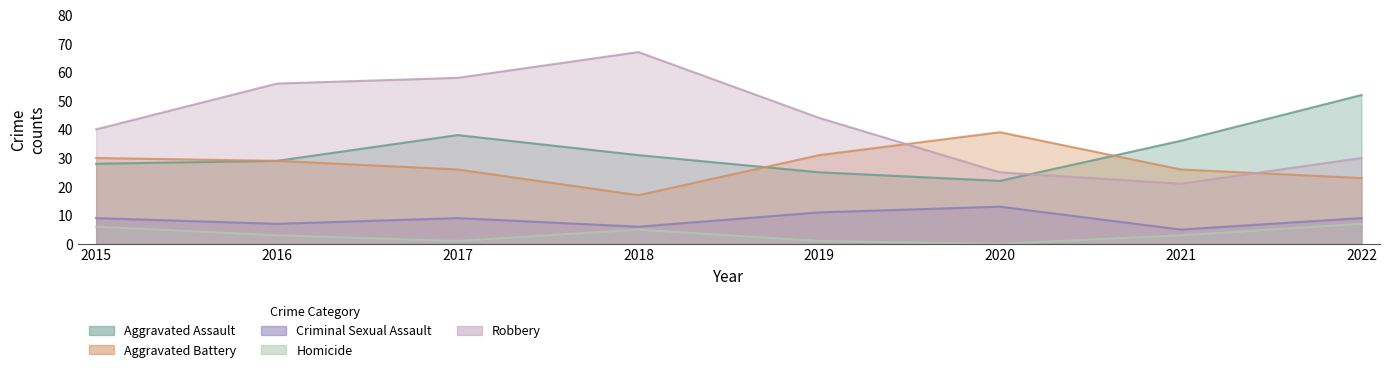

What is the total value across all series at 2016?

124